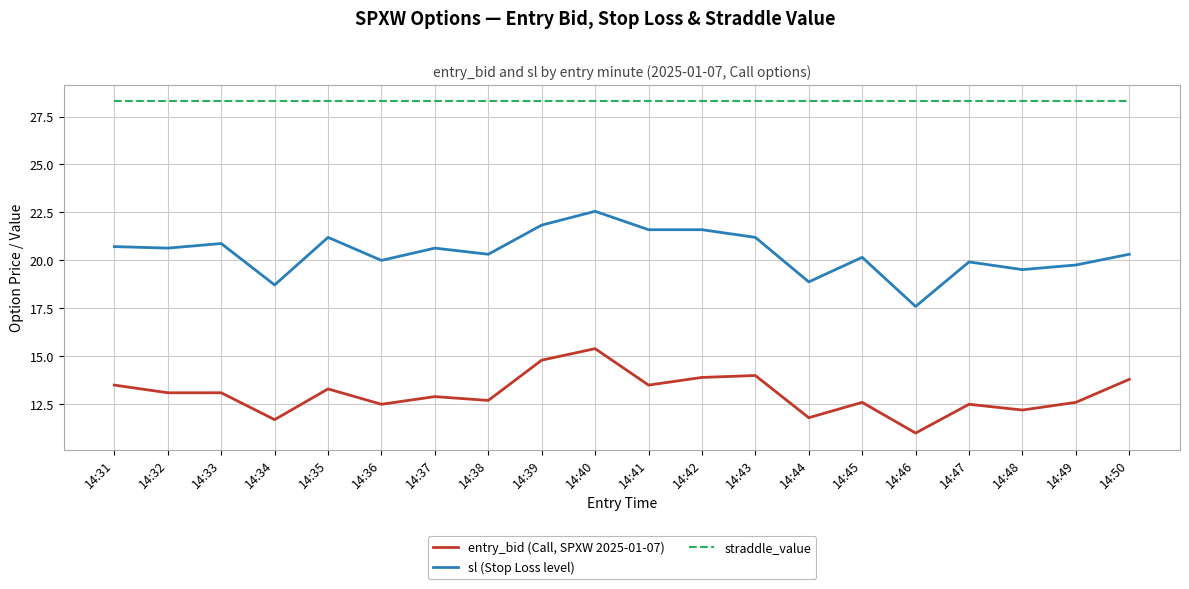

Is it true that sl (Stop Loss level) equals 9.1 at 14:47?

False